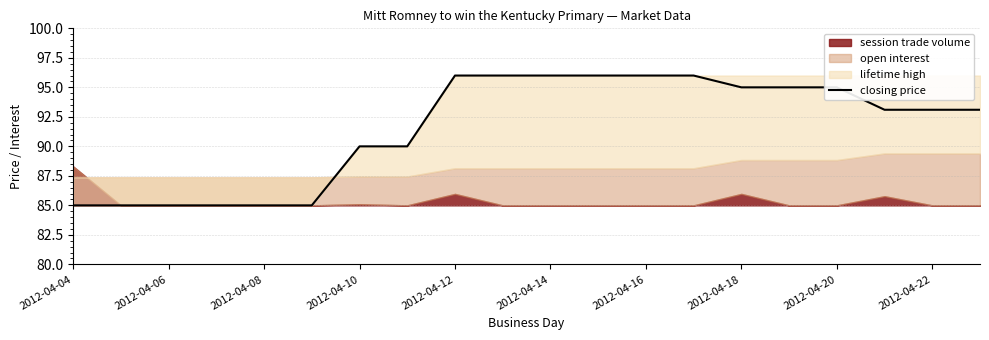

The value of closing price at 2012-04-16 is 96.0. True or false?

True